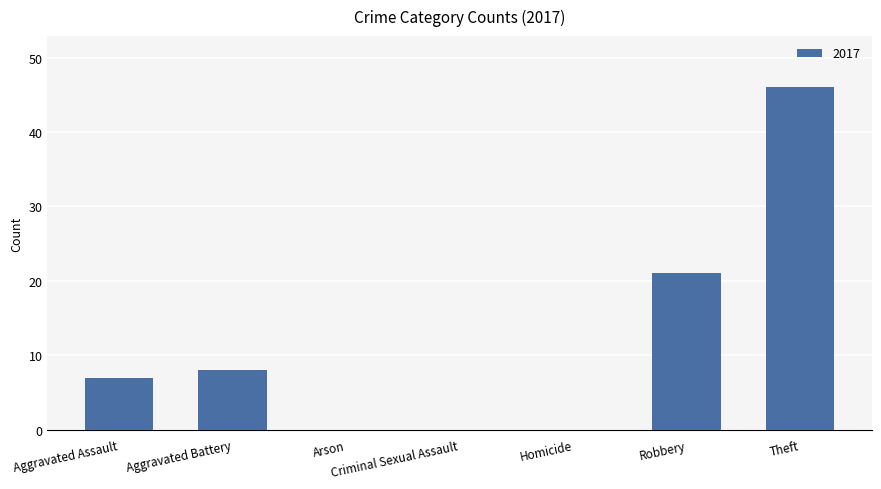

Which label corresponds to the largest value in the chart?

Theft